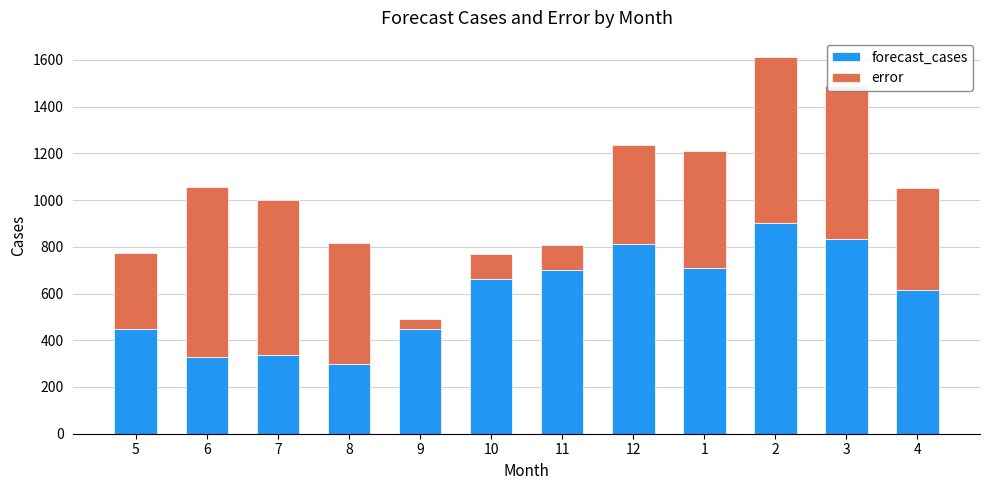

Read the forecast_cases value at 12.

811.6